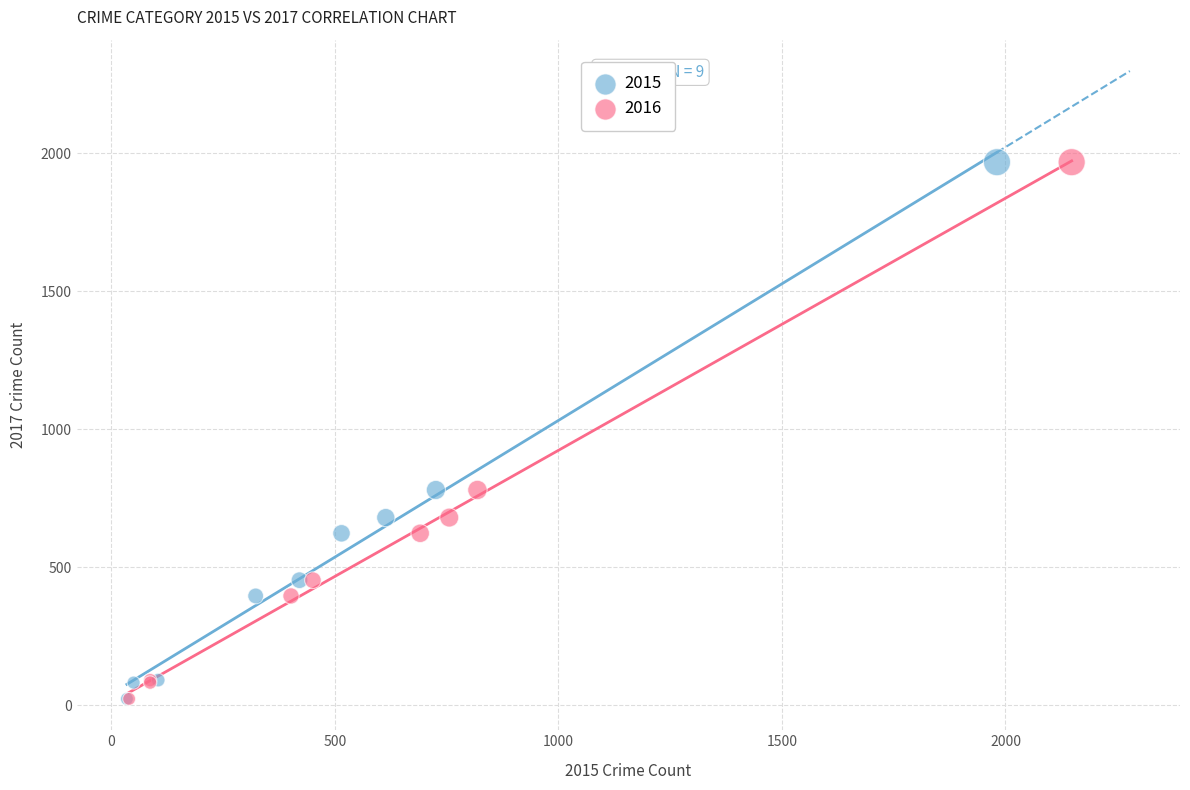

What are all the series names shown in the legend?

2015, 2016